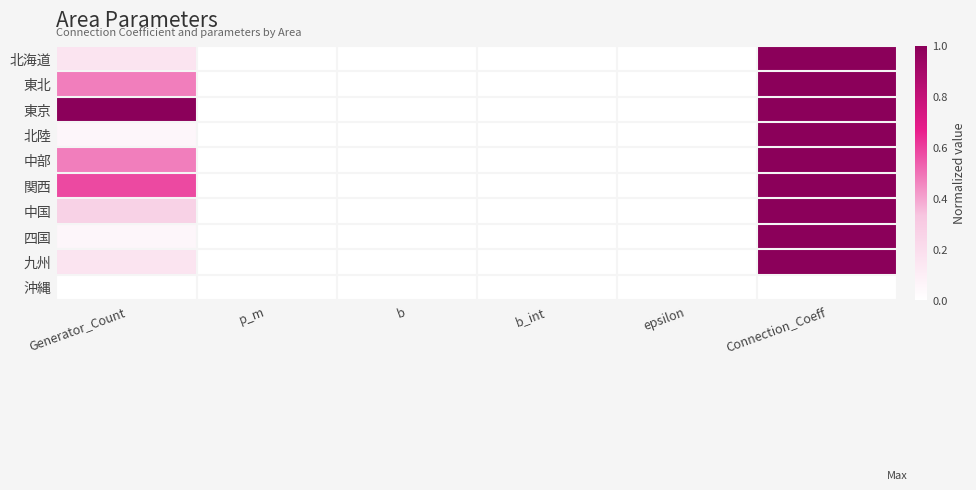

Which has a higher value, p_m or b_int?

p_m